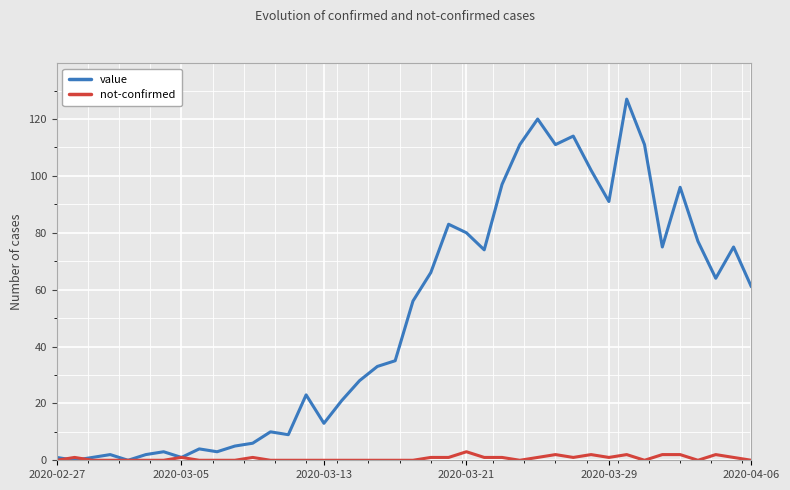

List the series in order of their overall mean, highest first.

value, not-confirmed